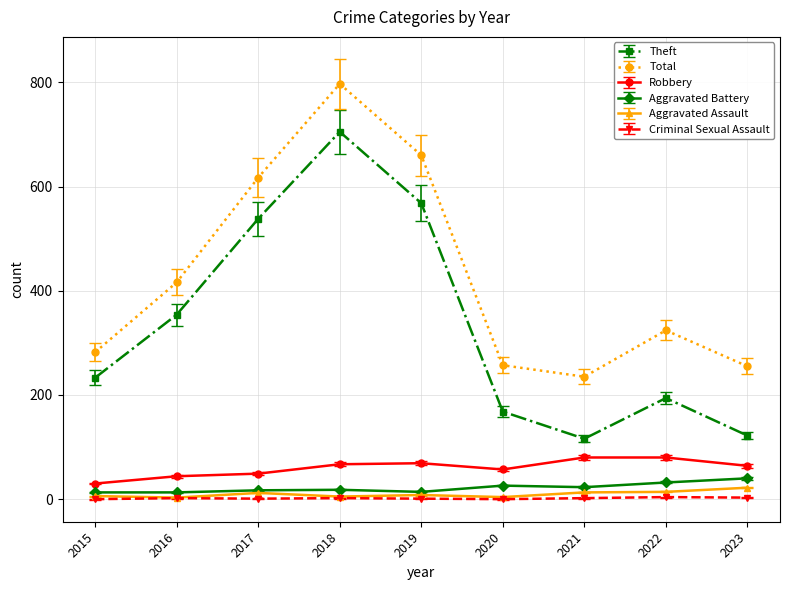

What is the value of the Robbery point at the 5th from the left?

69